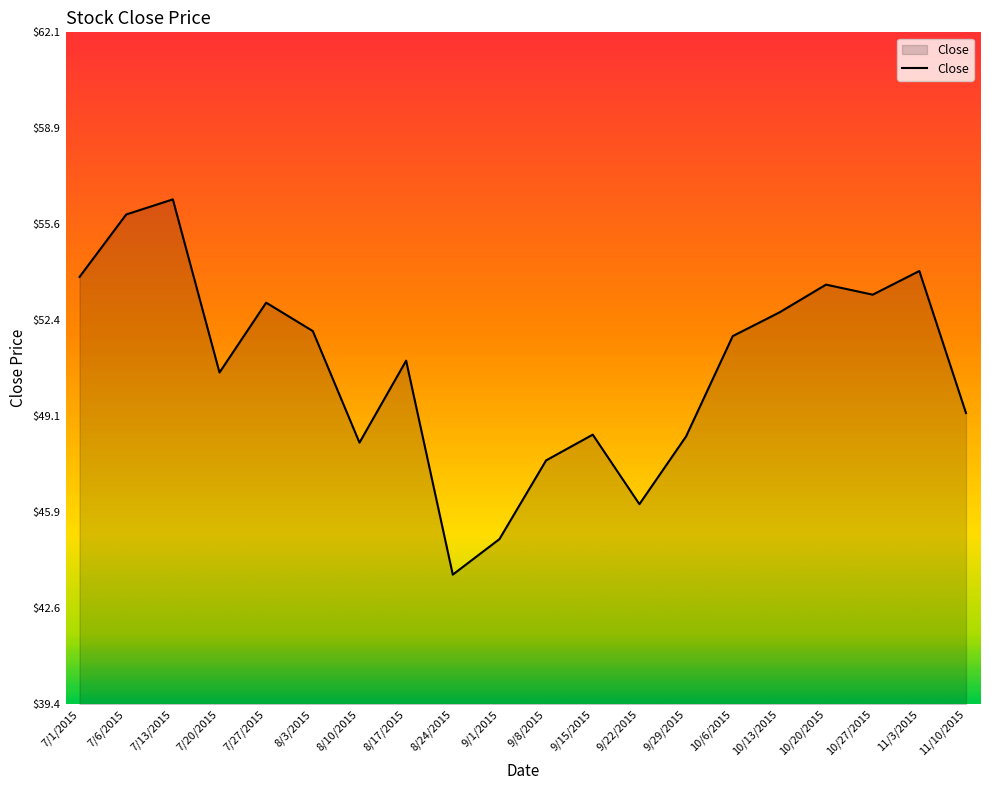

What is the difference between the values at 9/22/2015 and 11/10/2015?

3.1